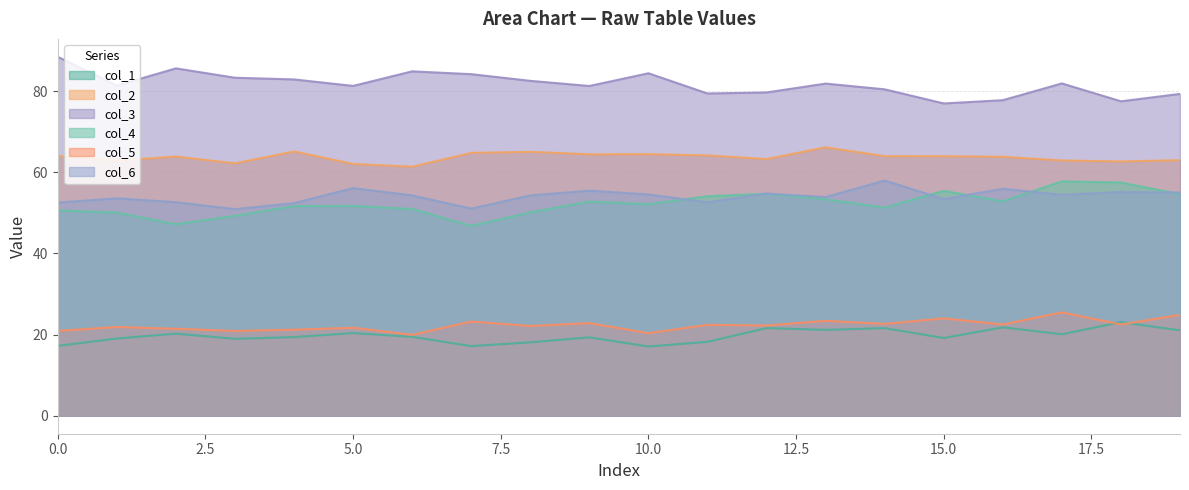

What is the minimum value shown in the chart?

17.5